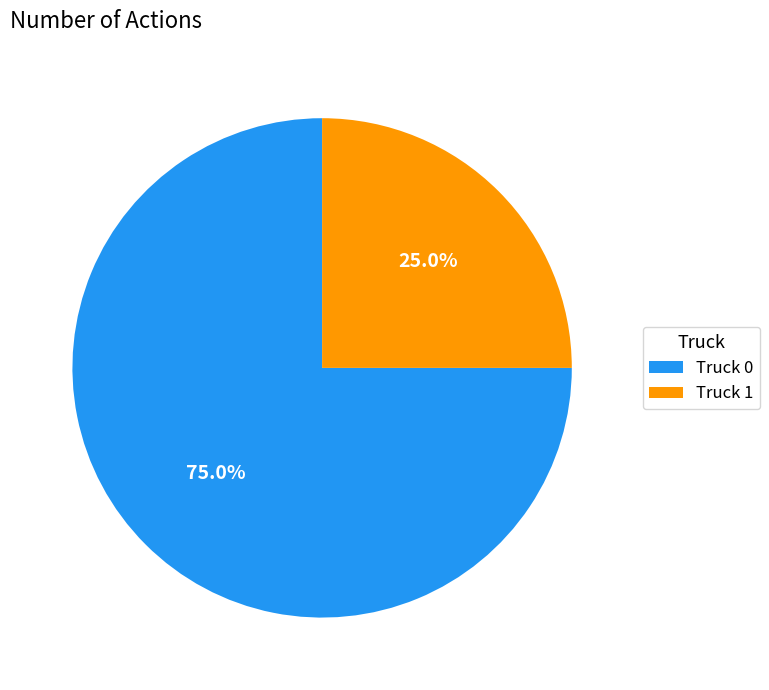

The Truck 0 slice represents 75% of the pie. True or false?

True